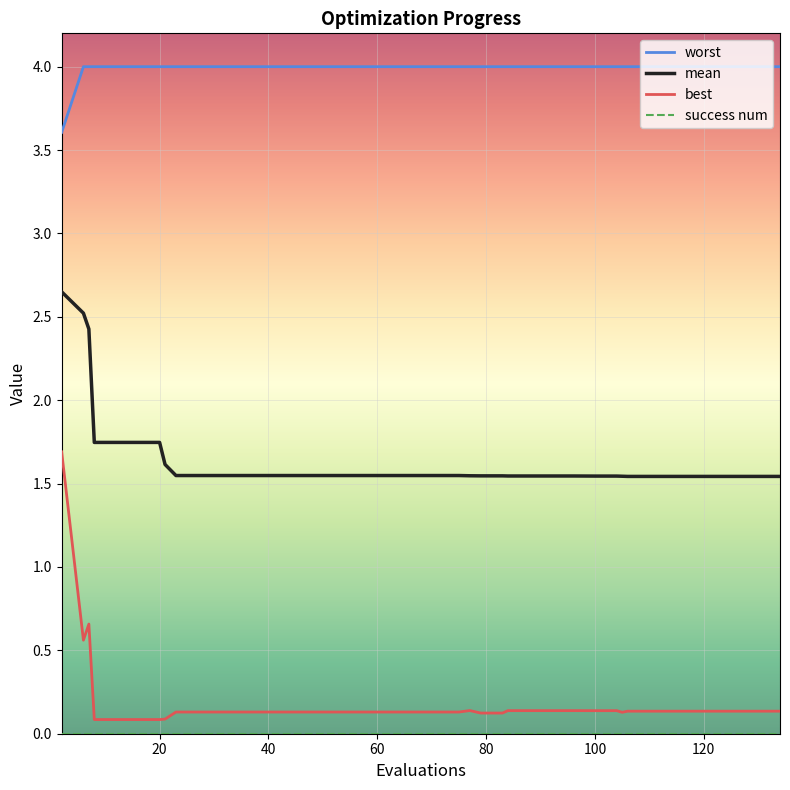

Which series has the widest spread of values?

best